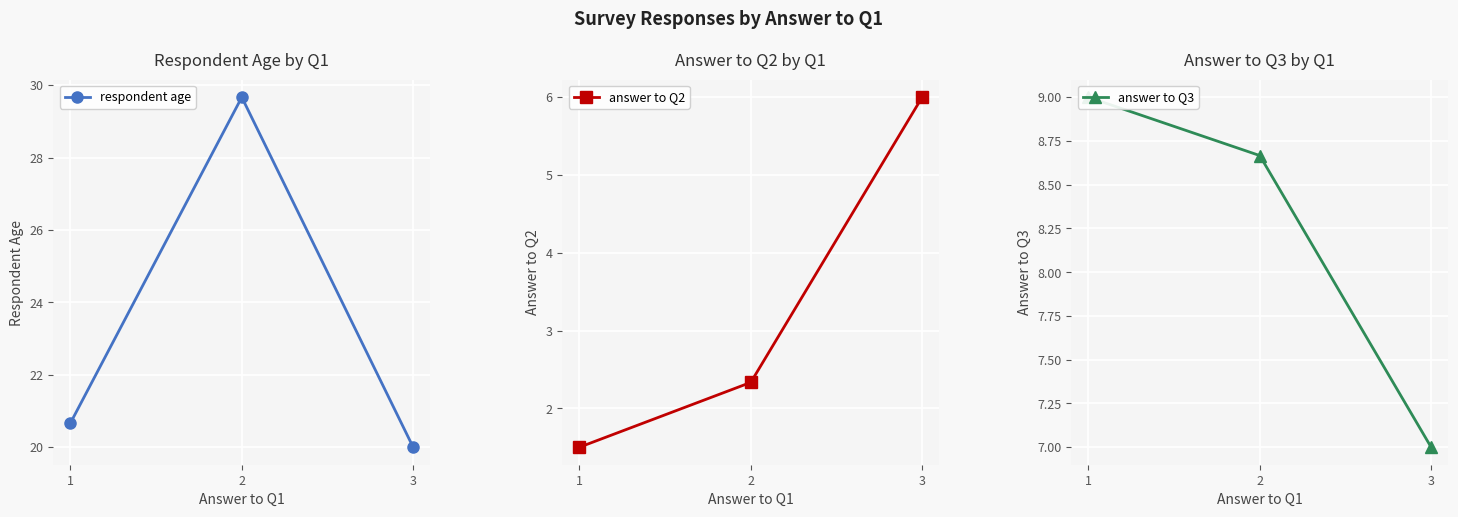

Rank the series at 1 from lowest to highest value.

answer to Q2, answer to Q3, respondent age